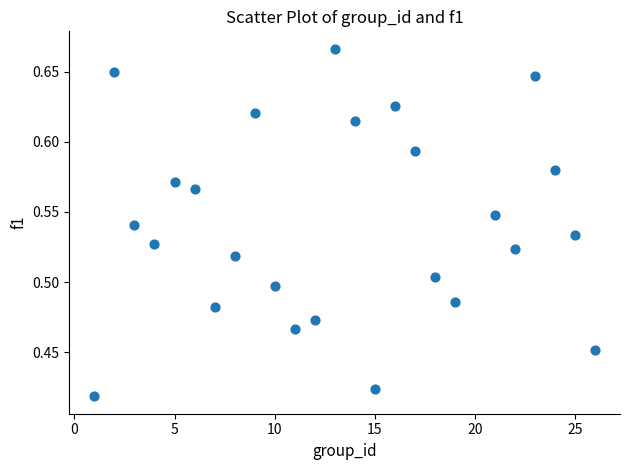

What is the range of X values (max minus min)?

25.0